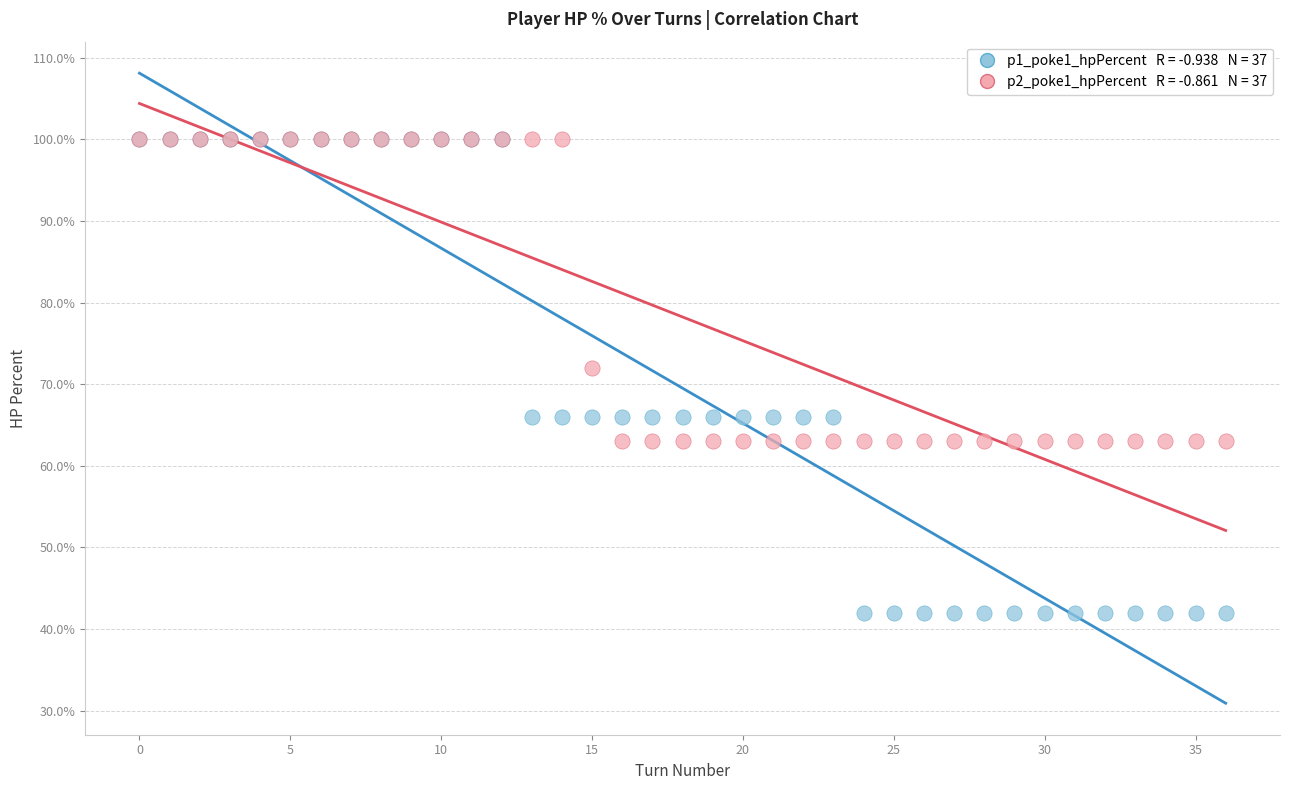

Across all series, what Y value is closest to 71?

72